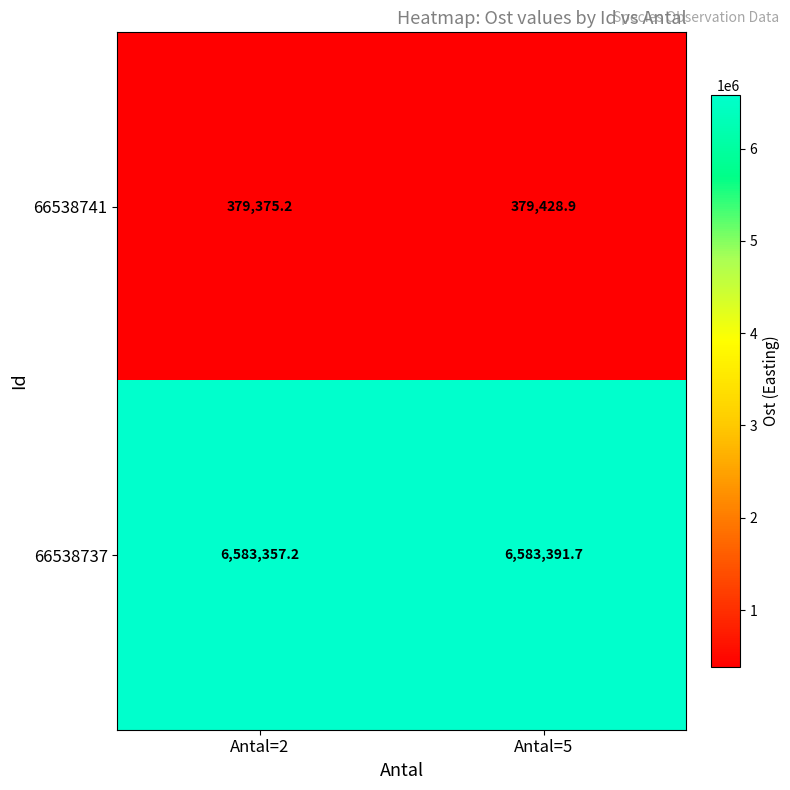

What is the difference between the 66538741 values at Antal=2 and Antal=5?

53.7